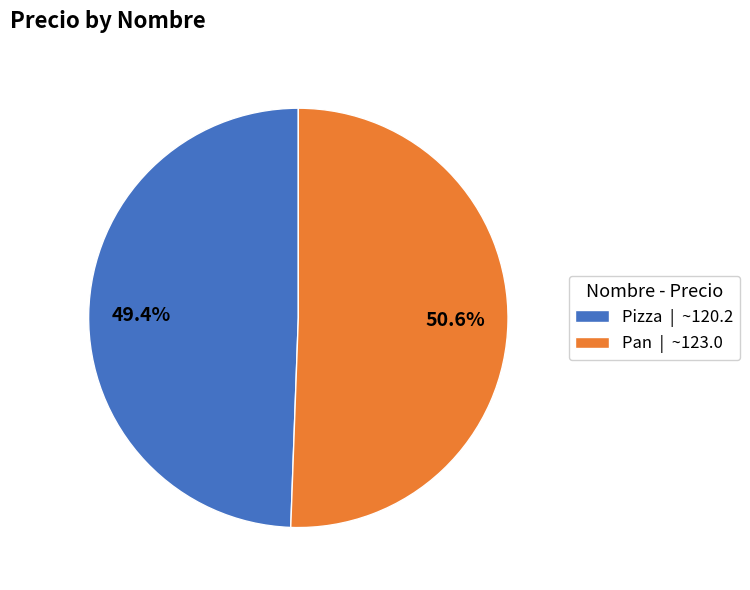

Does Pizza represent more than half of the total?

No